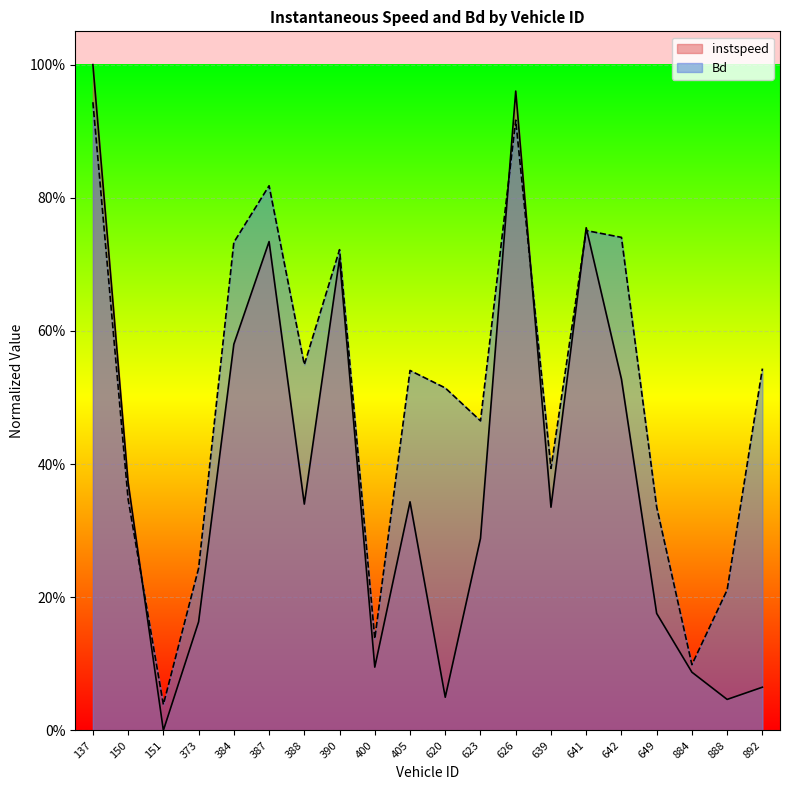

Between 137 and 388, which series saw the biggest shift?

instspeed